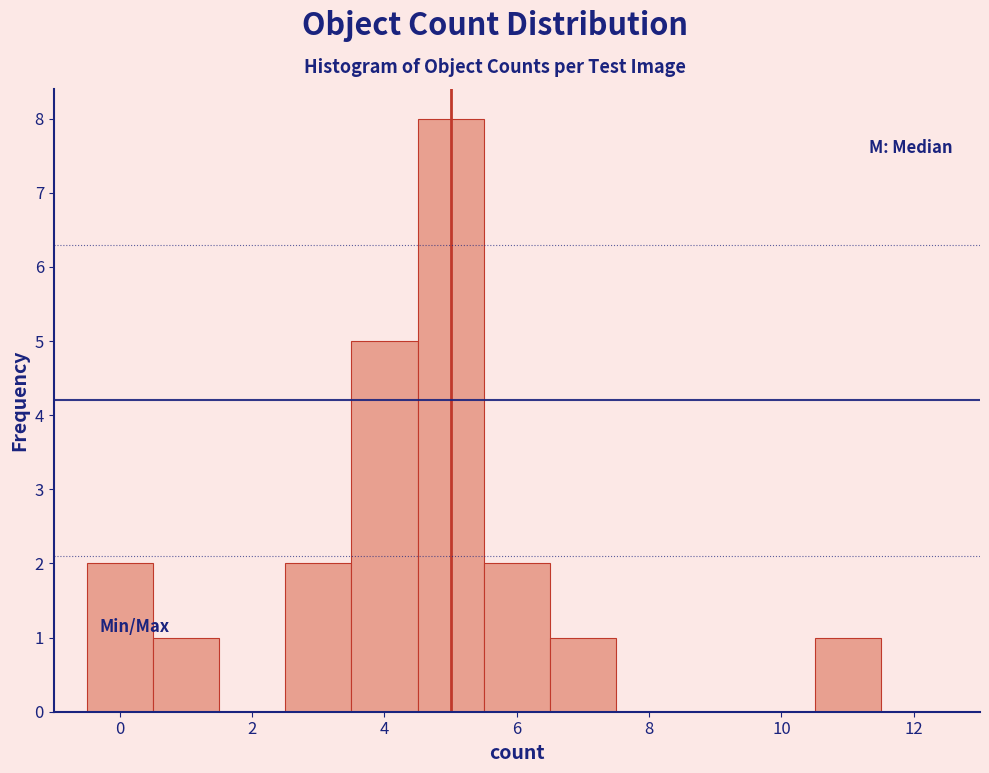

Reading left to right, transcribe this chart: for each bar, give the range it covers on the x-axis and its height. Neither the bar edges nor the heights are printed on the chart, so give them approximately, as read against the axes.

-0.5 to 0.5: 2
0.5 to 1.5: 1
1.5 to 2.5: 0
2.5 to 3.5: 2
3.5 to 4.5: 5
4.5 to 5.5: 8
5.5 to 6.5: 2
6.5 to 7.5: 1
7.5 to 8.5: 0
8.5 to 9.5: 0
9.5 to 10.5: 0
10.5 to 11.5: 1